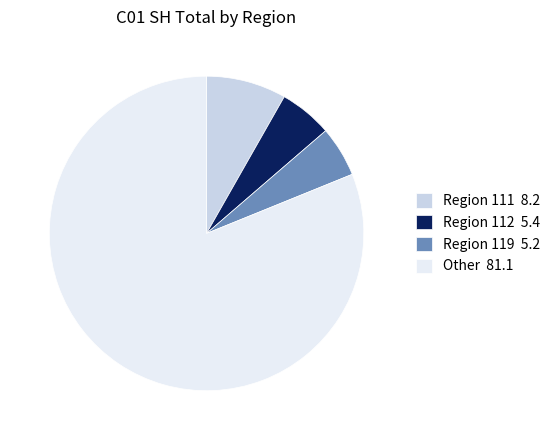

How many segments does this pie chart have?

4